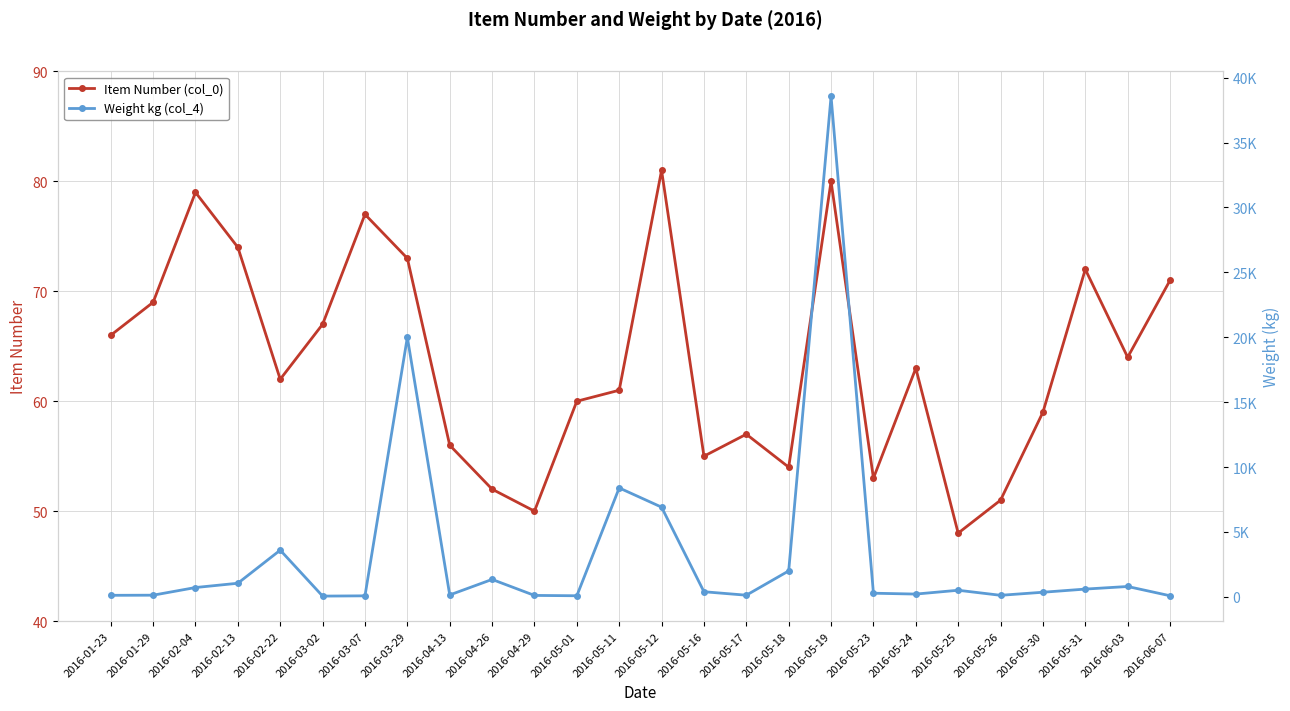

What is the sum of the Item Number (col_0) values at 2016-06-03 and 2016-03-02?

131